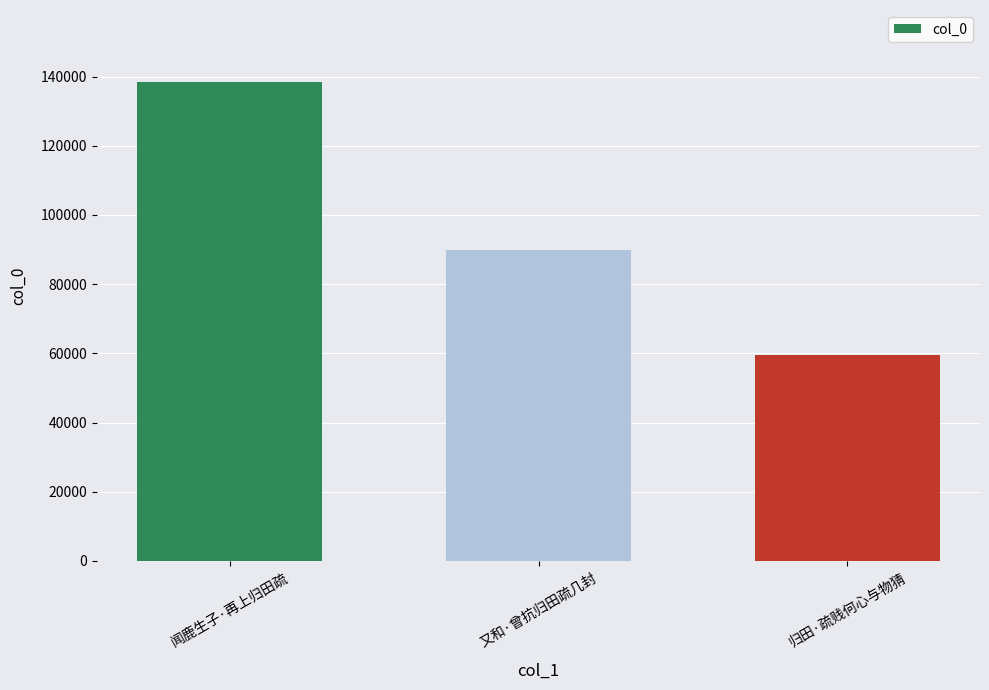

The value at 闻鹿生子·再上归田疏 is 188863. True or false?

False